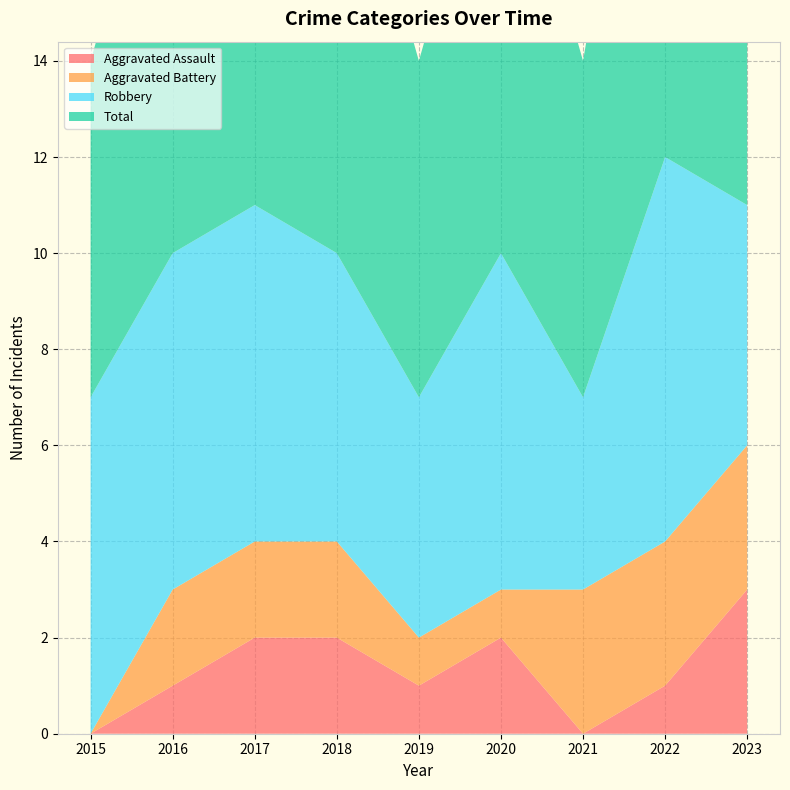

Reading left to right, what are all the values shown in this chart?

Aggravated Assault: 2015=0	2016=1	2017=2	2018=2	2019=1	2020=2	2021=0	2022=1	2023=3
Aggravated Battery: 2015=0	2016=2	2017=2	2018=2	2019=1	2020=1	2021=3	2022=3	2023=3
Robbery: 2015=7	2016=7	2017=7	2018=6	2019=5	2020=7	2021=4	2022=8	2023=5
Total: 2015=7	2016=10	2017=11	2018=10	2019=7	2020=10	2021=7	2022=12	2023=11